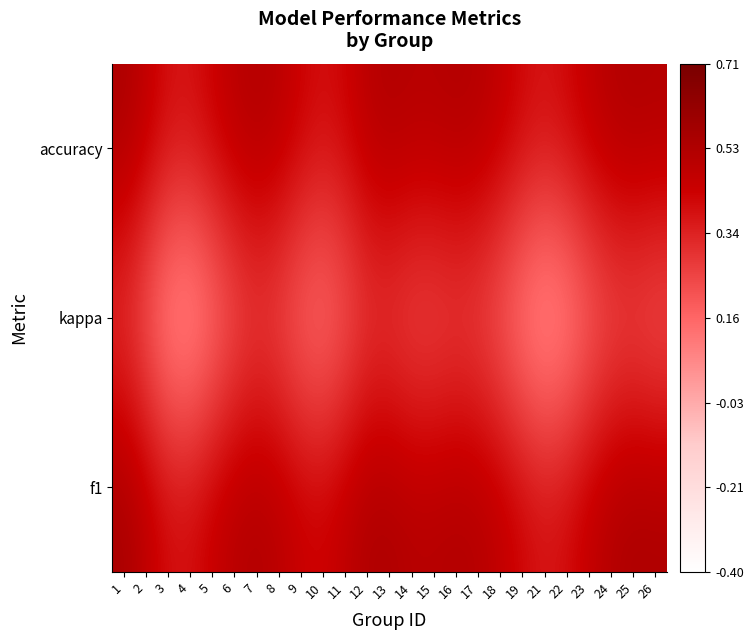

What is the total value across all series at 21?

0.8